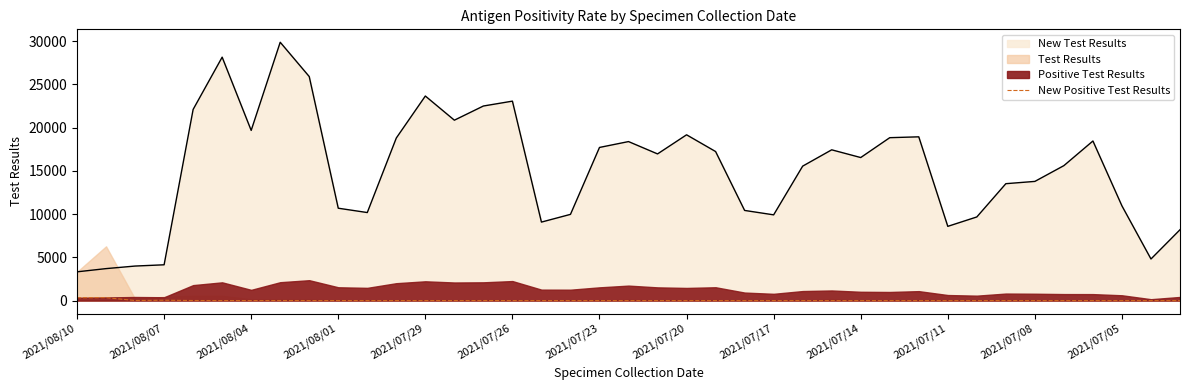

True or false: New Positive Test Results and New Test Results intersect in this chart.

False